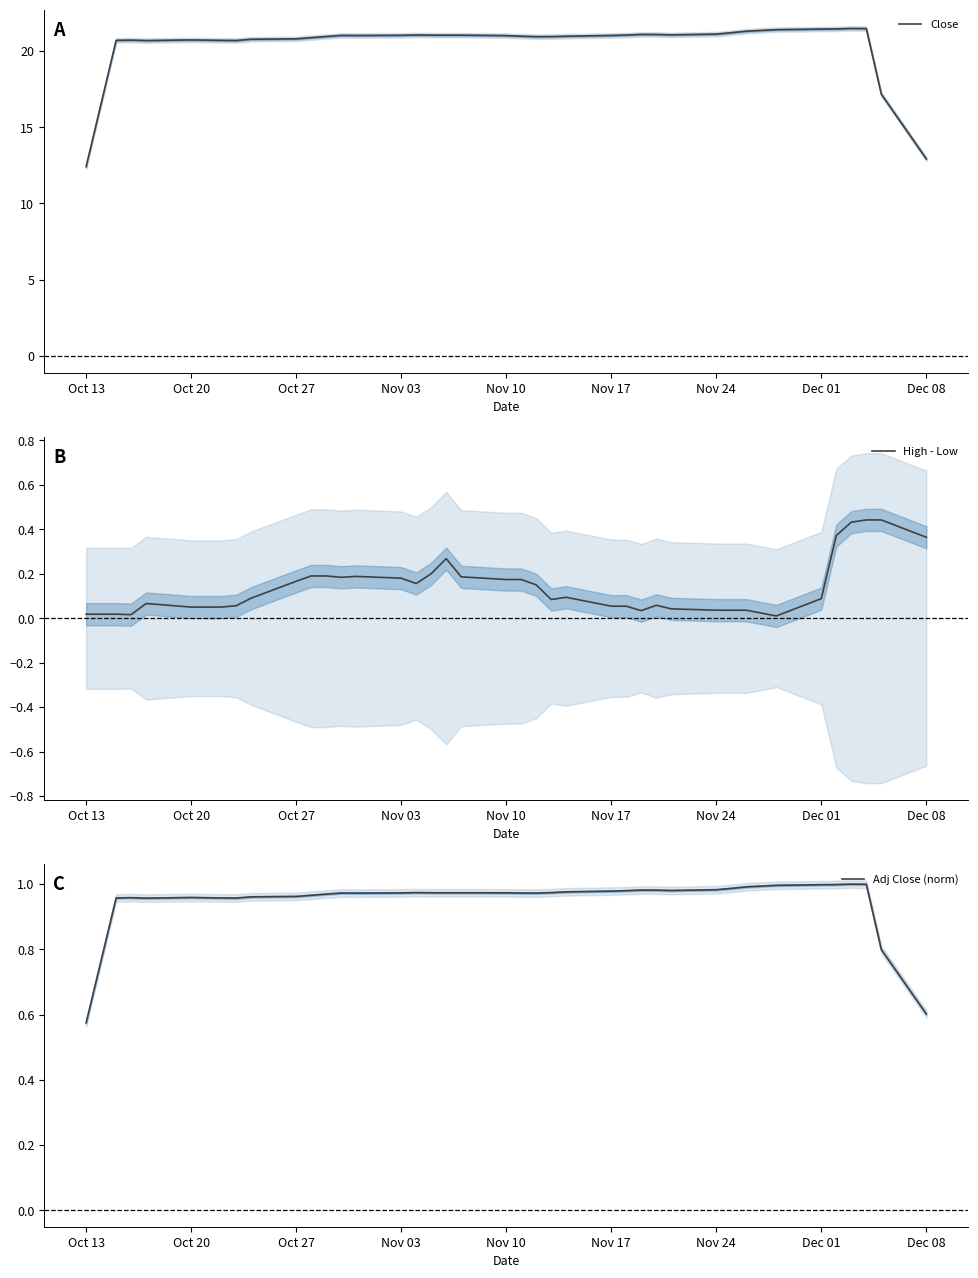

What is the lowest value of the Close series?

12.4